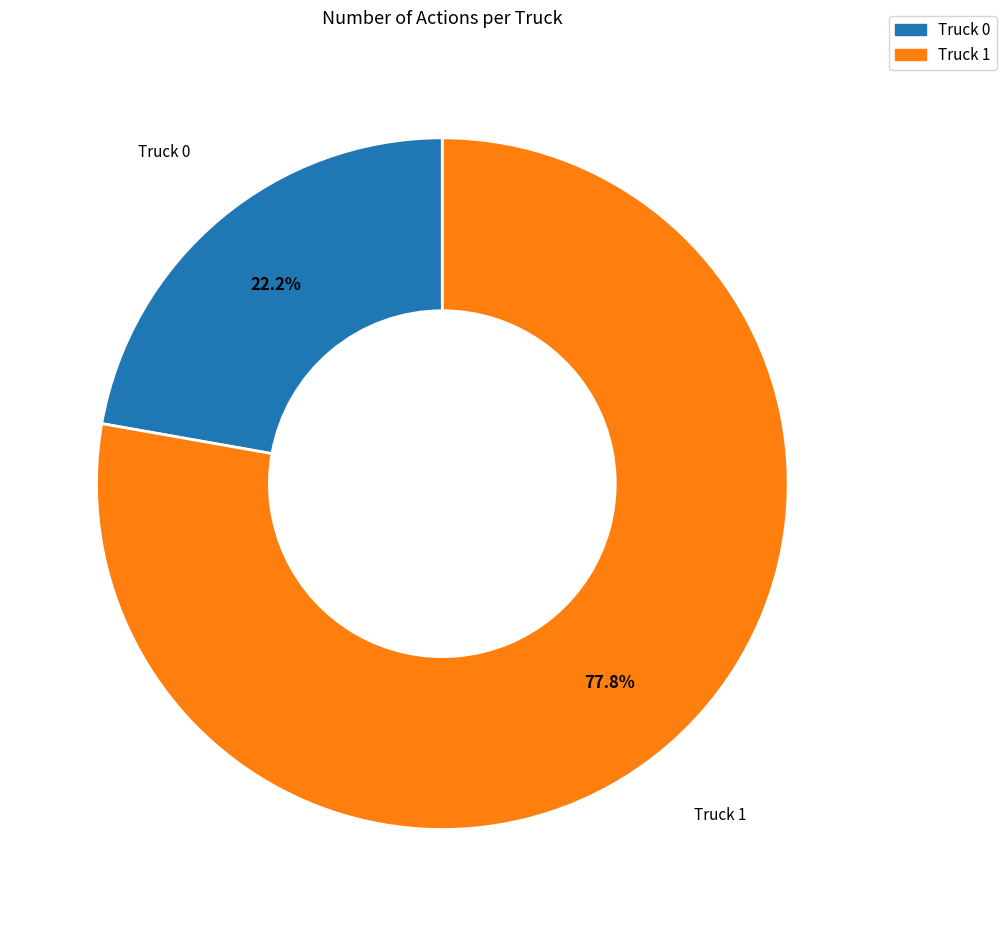

What percentage is NOT represented by Truck 0?

77.8%